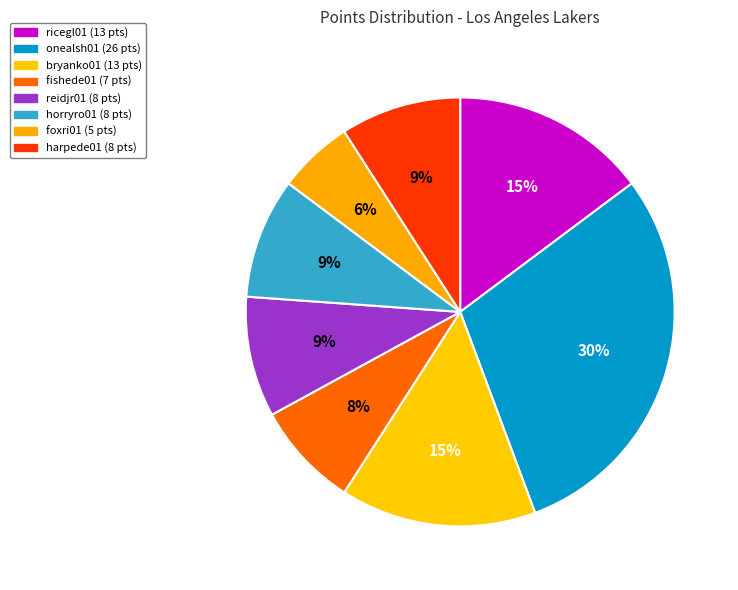

How many slices are in this pie chart?

8